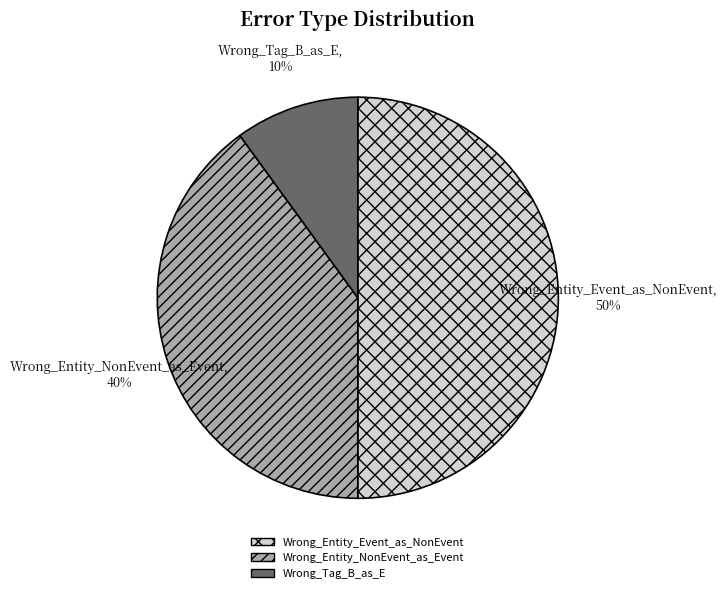

To the nearest percent, what is the combined percentage of Wrong_Entity_Event_as_NonEvent and Wrong_Tag_B_as_E?

60%